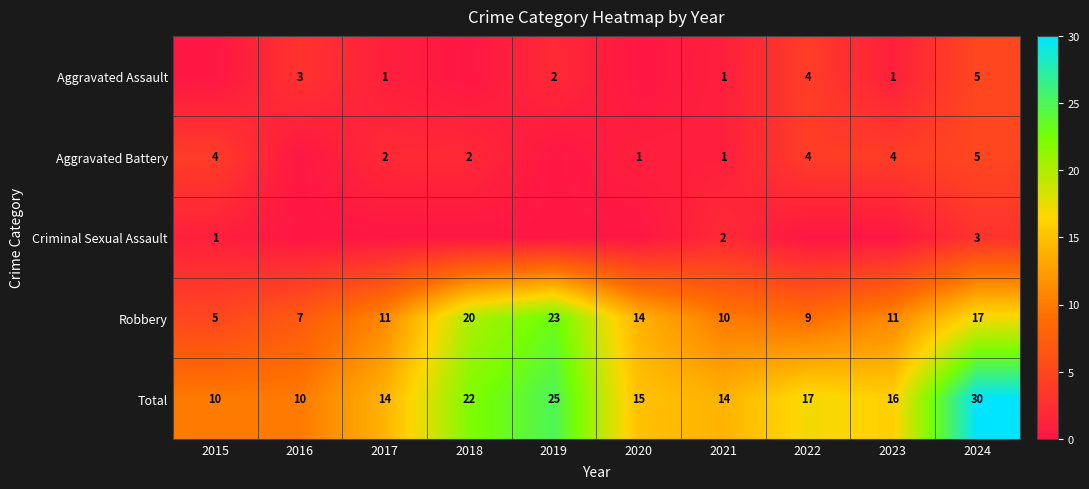

The Aggravated Assault series shows 4 at 2022. True or false?

True